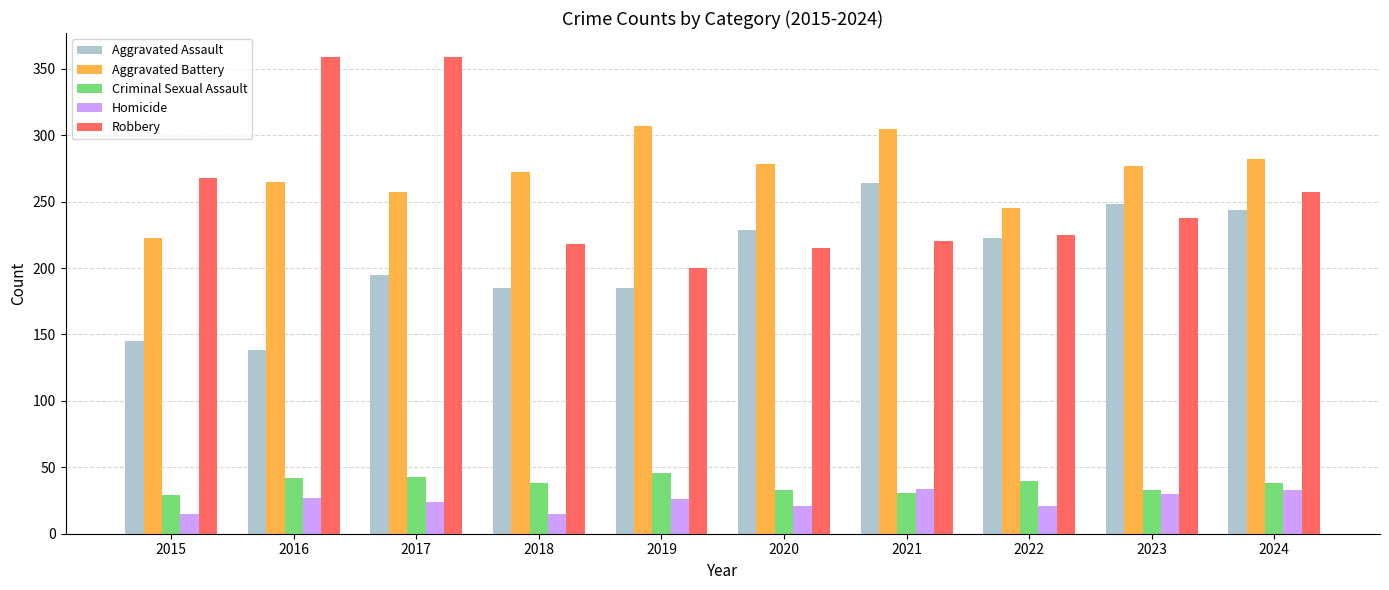

At 2016, list the series in order from largest to smallest.

Robbery, Aggravated Battery, Aggravated Assault, Criminal Sexual Assault, Homicide